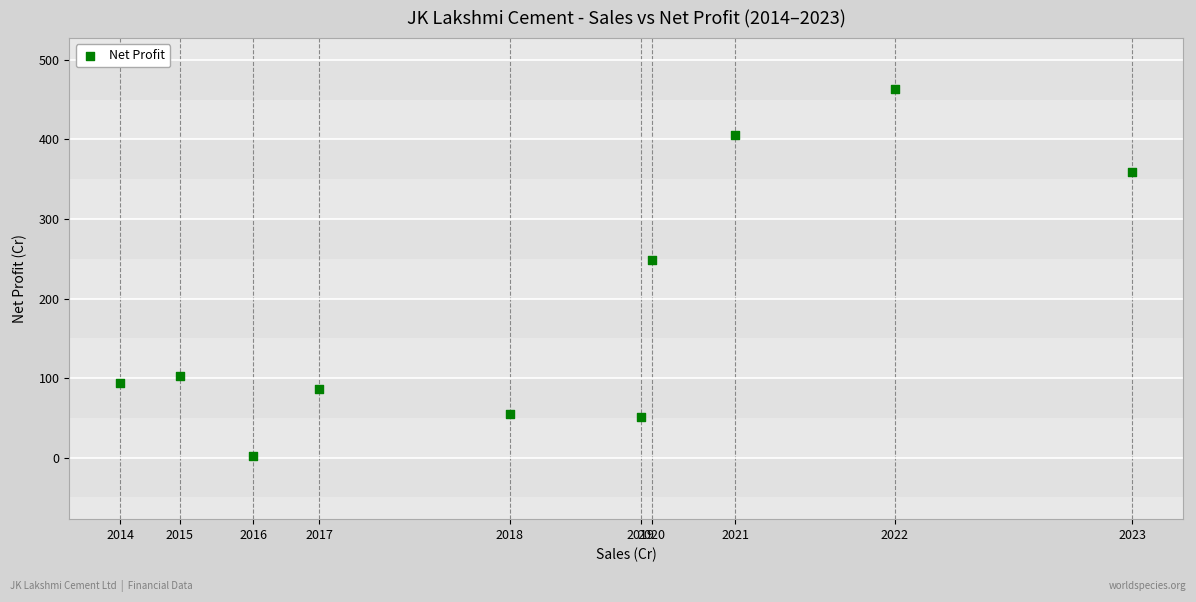

What Y value in the scatter plot is closest to 232?

248.0